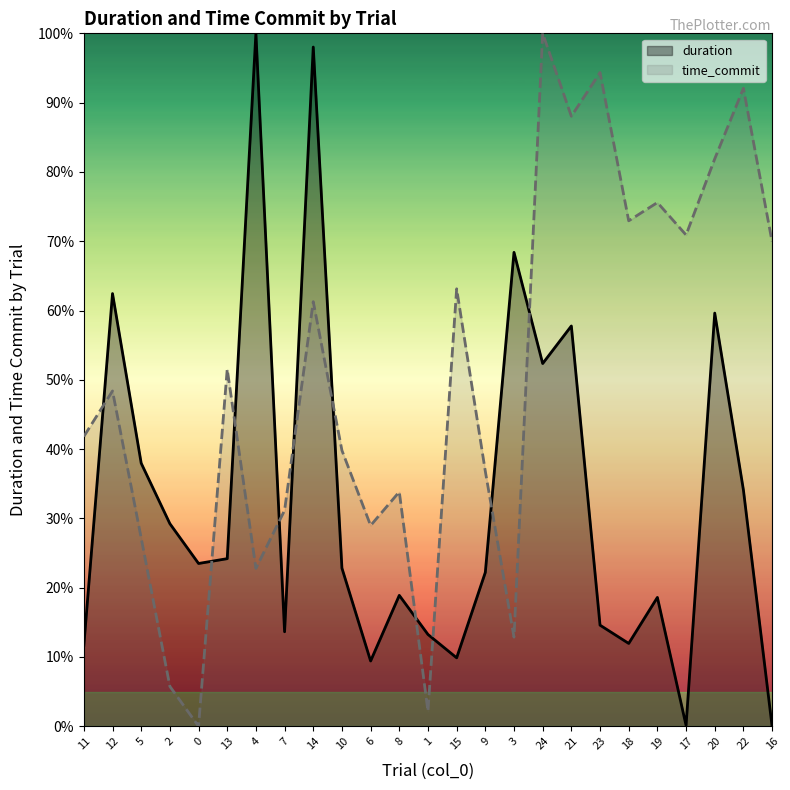

Which series changed the most between 10 and 22?

time_commit